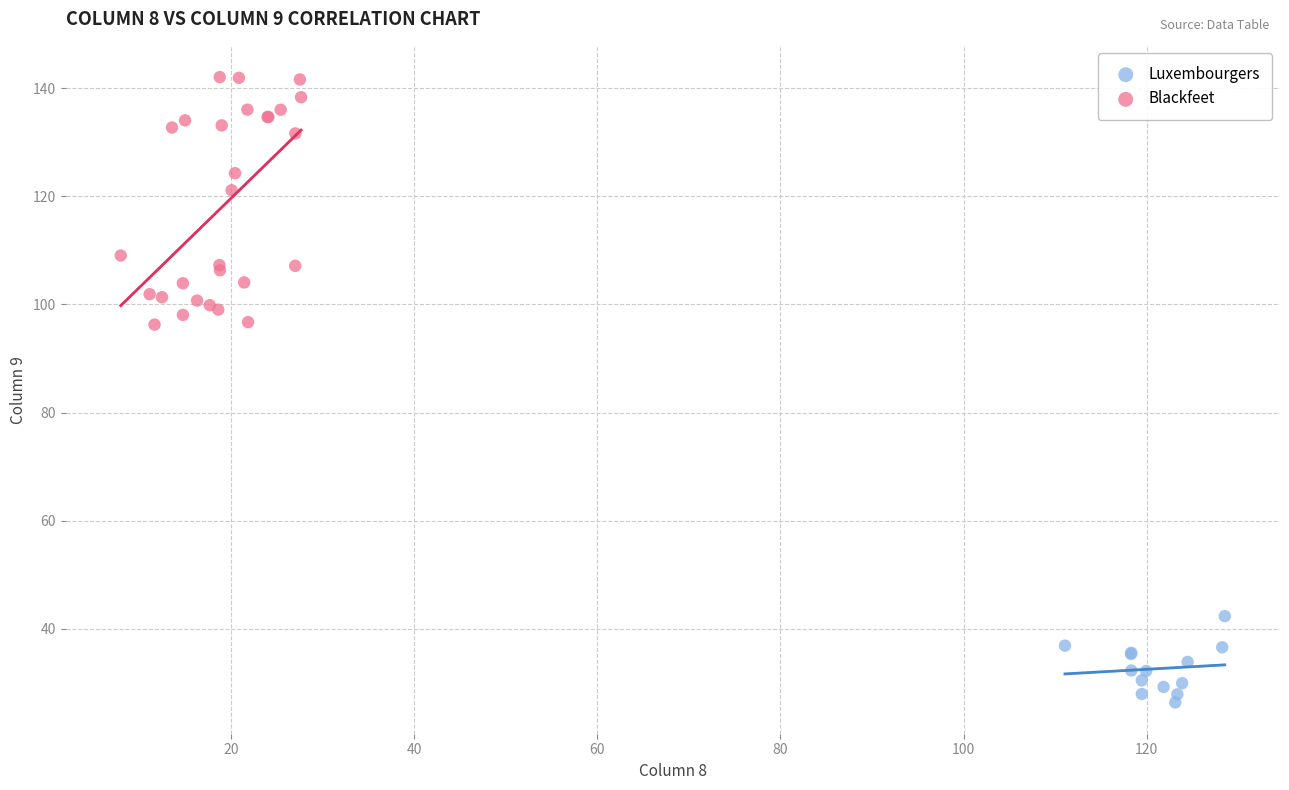

Which series reaches the maximum Y coordinate?

Blackfeet